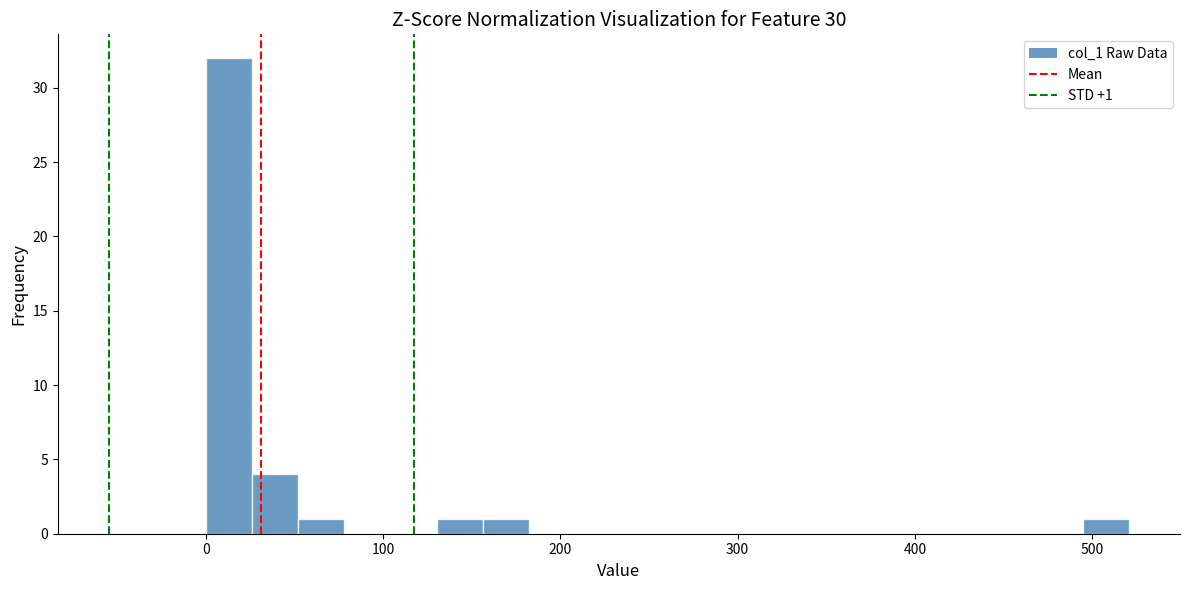

Read against the x-axis, roughly where is the centre of the tallest bar?

10